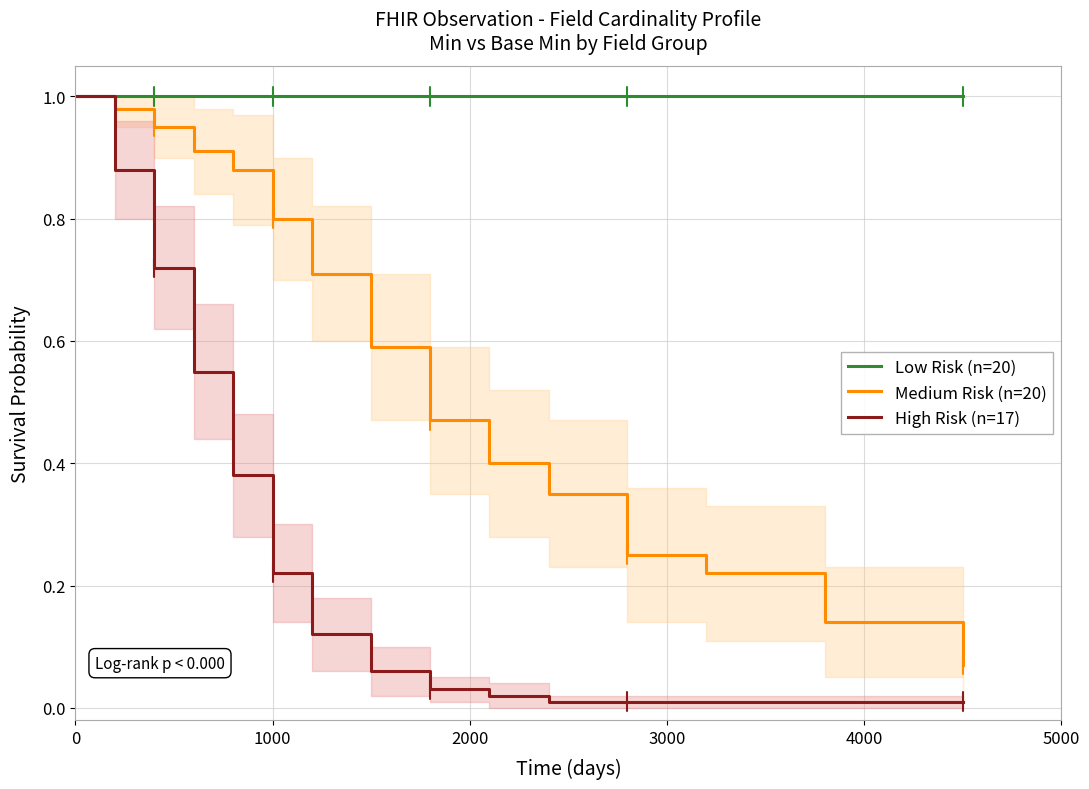

True or false: High Risk (n=17) and Low Risk (n=20) intersect in this chart.

False